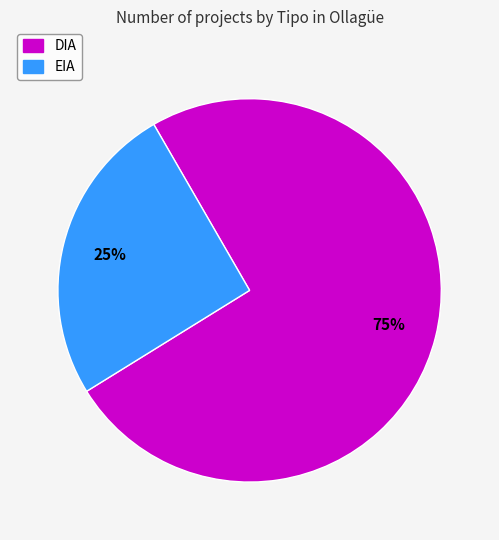

To the nearest percent, what percentage of the pie is DIA?

75%